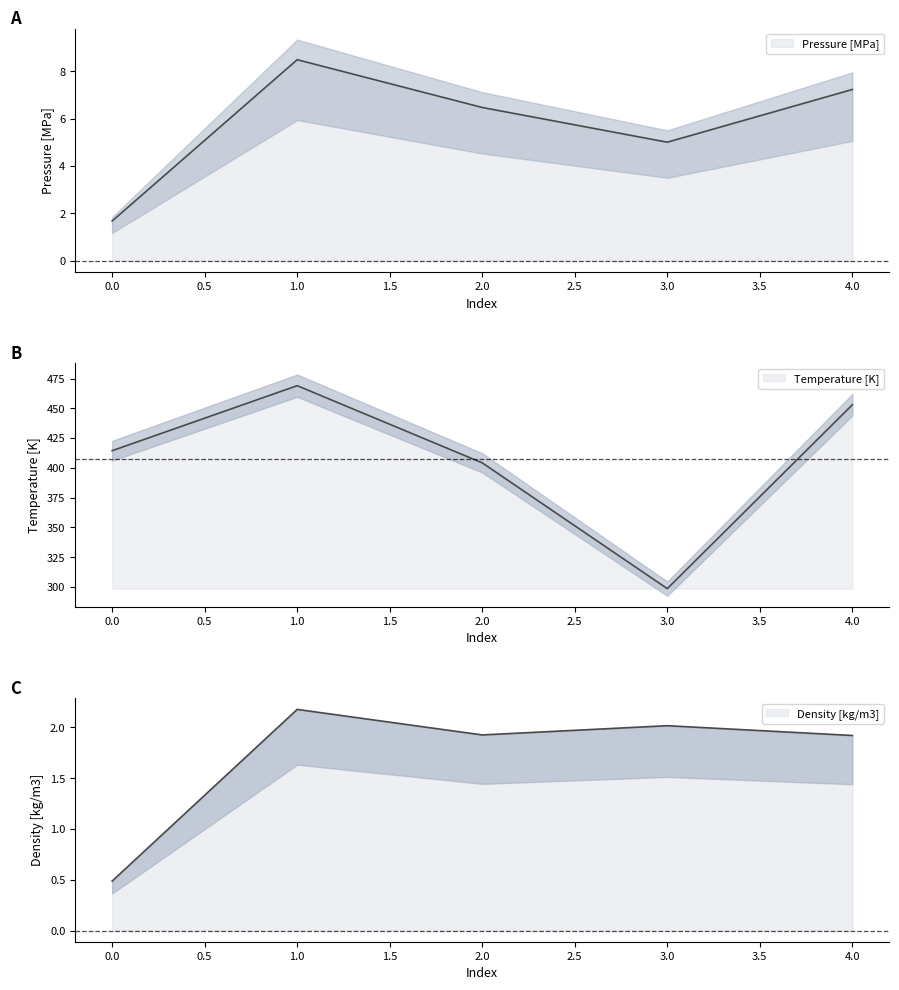

List the labels in order of Pressure [MPa] value, smallest first.

0, 3, 2, 4, 1